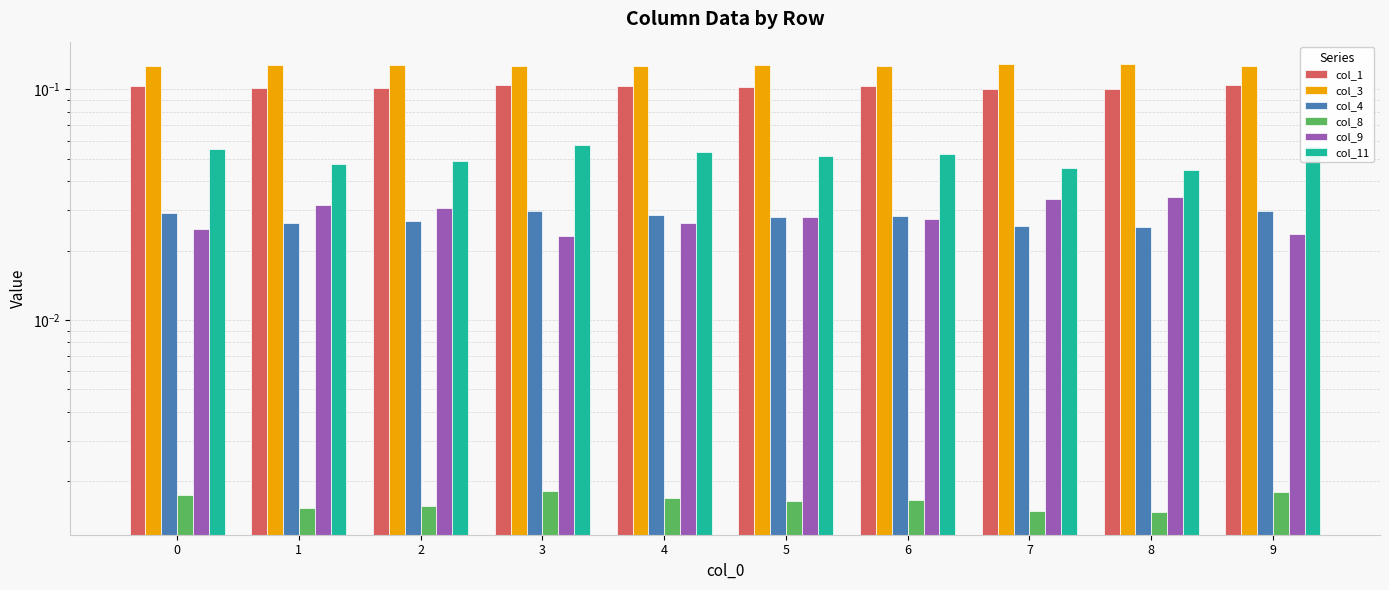

Which series has the largest total across all categories?

col_3